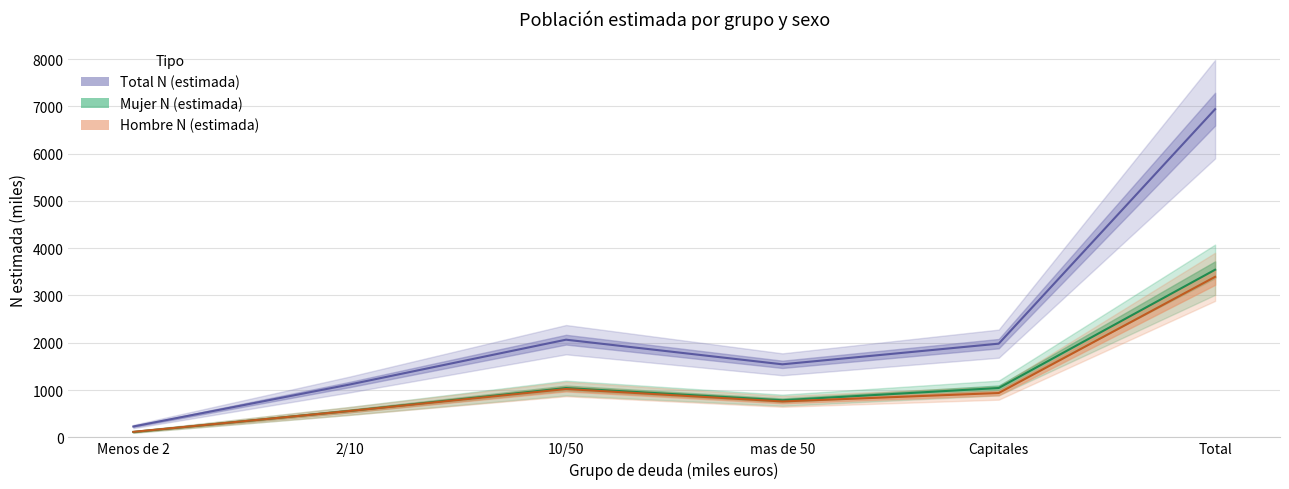

Does the chart have visible grid lines?

Yes